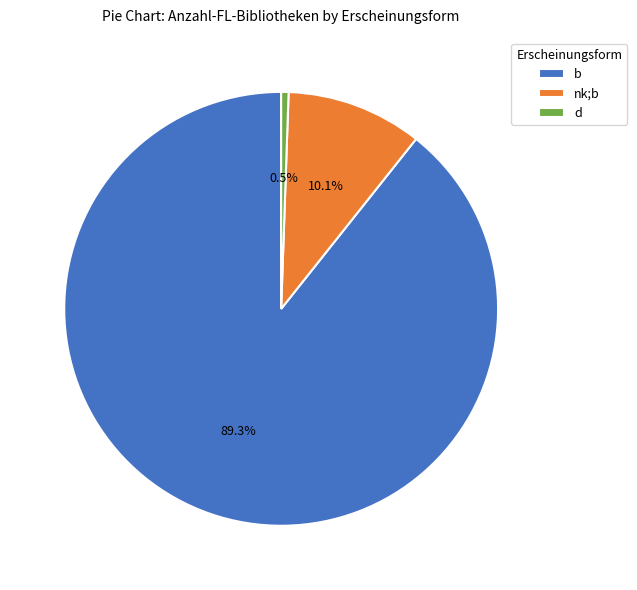

Which has a higher value, nk;b or d?

nk;b